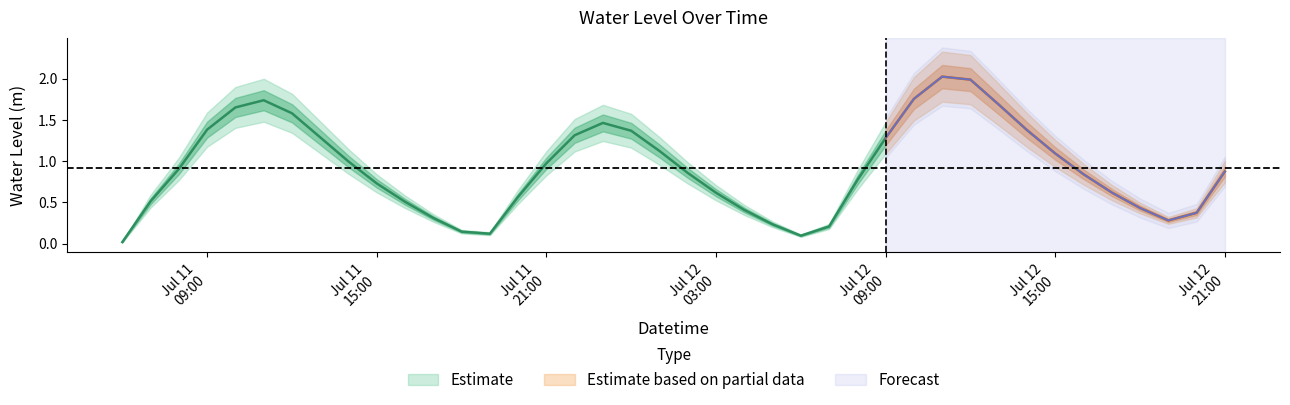

Which has a higher value, 2025-07-12 10:00:00 or 2025-07-11 08:00:00?

2025-07-12 10:00:00